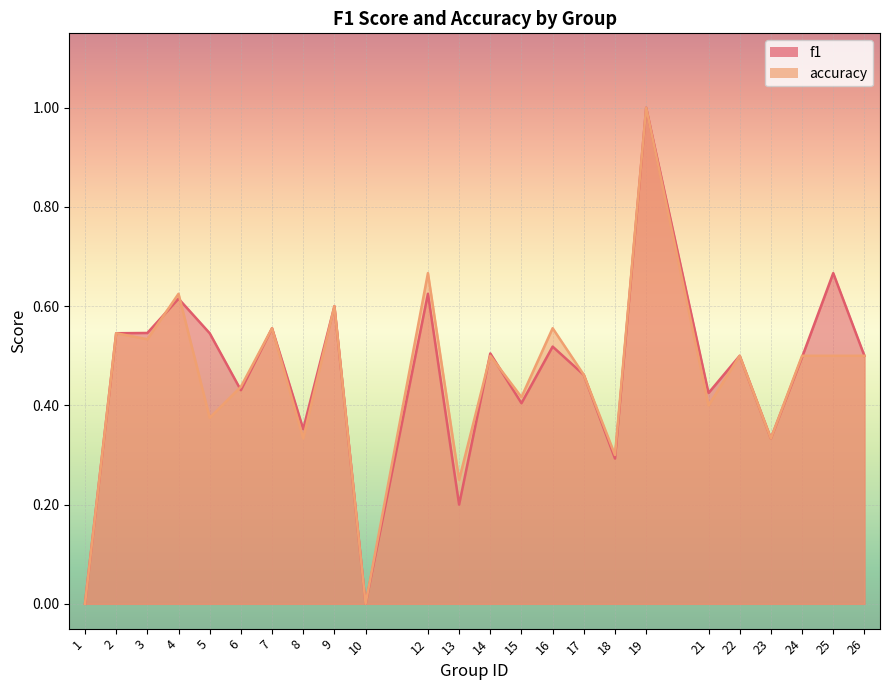

True or false: accuracy has more than 2 interior local peaks.

True